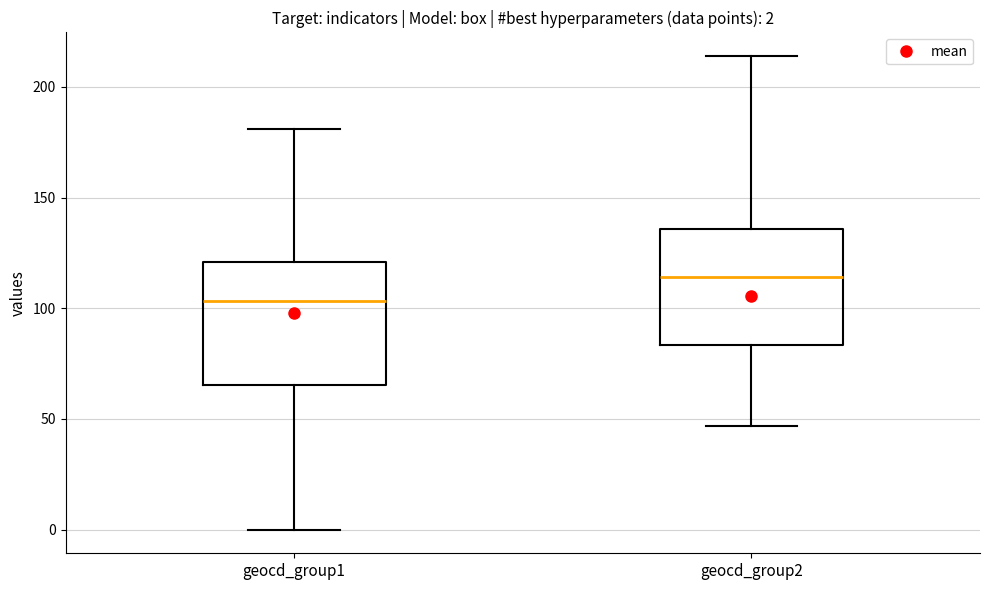

Which box has the highest median line?

geocd_group2